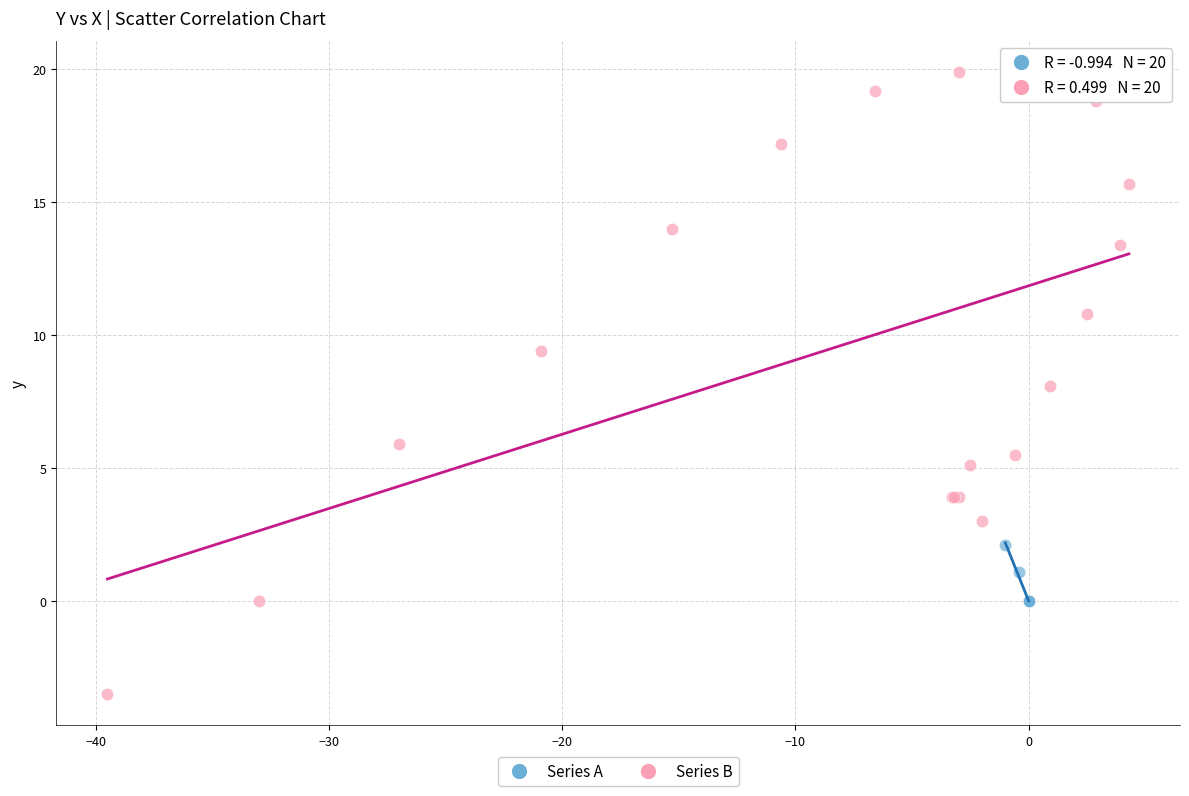

What are all the series names shown in the legend?

Series A, Series B